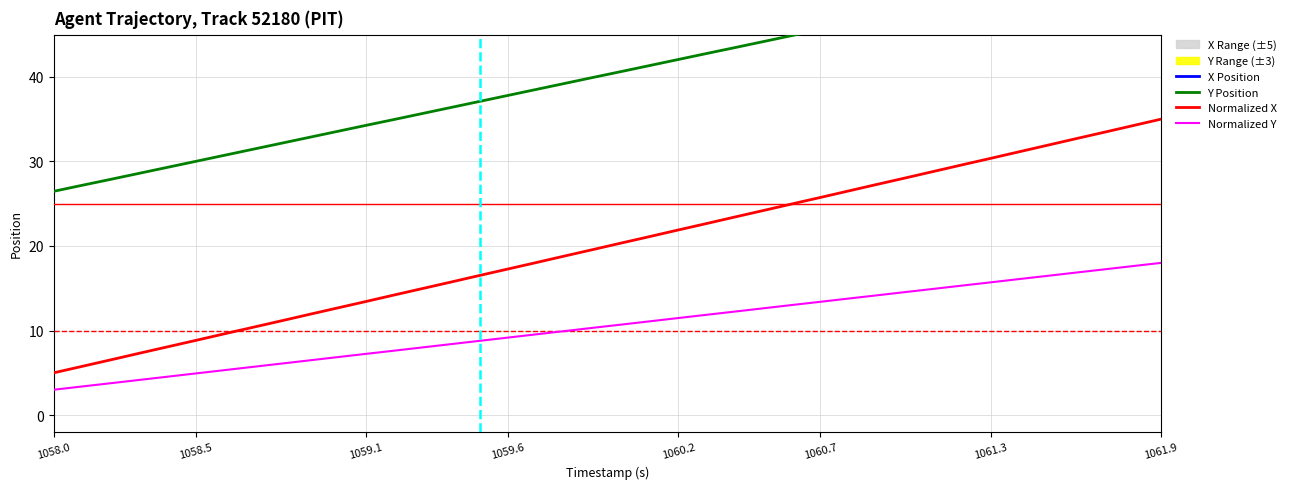

True or false: Normalized Y has a value of 13.4 at 1060.7.

True